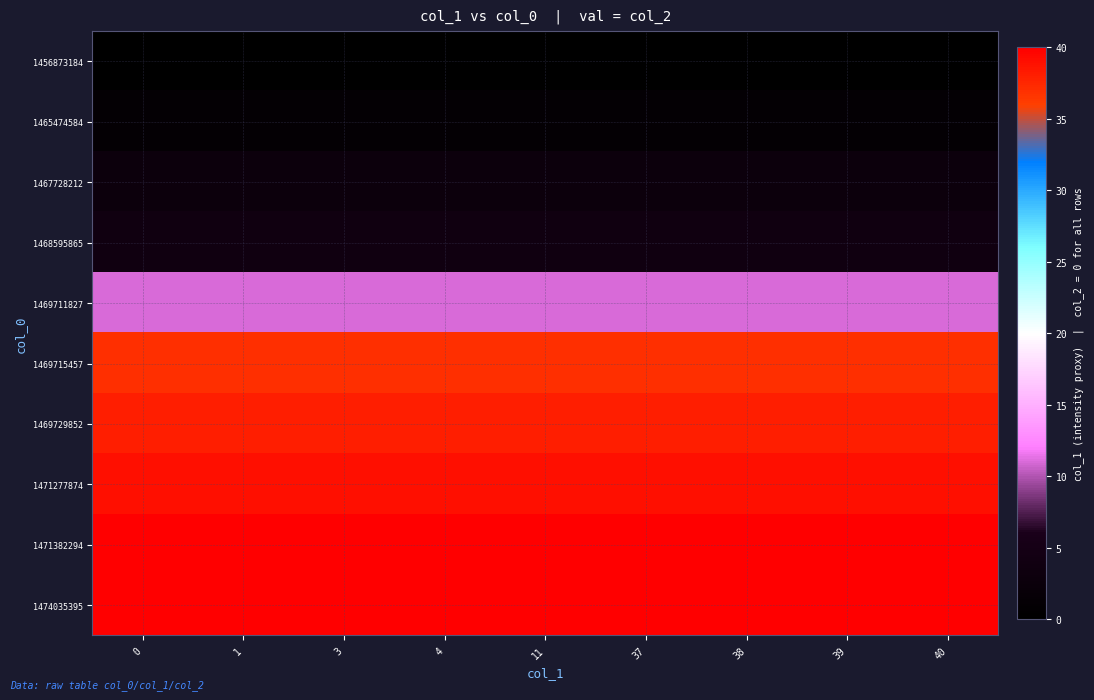

Reading right to left, transcribe all the data shown in this chart.

1456873184: 40=0	39=0	38=0	37=0	11=0	4=0	3=0	1=0	0=0
1465474584: 40=1	39=1	38=1	37=1	11=1	4=1	3=1	1=1	0=1
1467728212: 40=3	39=3	38=3	37=3	11=3	4=3	3=3	1=3	0=3
1468595865: 40=4	39=4	38=4	37=4	11=4	4=4	3=4	1=4	0=4
1469711827: 40=11	39=11	38=11	37=11	11=11	4=11	3=11	1=11	0=11
1469715457: 40=37	39=37	38=37	37=37	11=37	4=37	3=37	1=37	0=37
1469729852: 40=38	39=38	38=38	37=38	11=38	4=38	3=38	1=38	0=38
1471277874: 40=39	39=39	38=39	37=39	11=39	4=39	3=39	1=39	0=39
1471382294: 40=40	39=40	38=40	37=40	11=40	4=40	3=40	1=40	0=40
1474035395: 40=40	39=40	38=40	37=40	11=40	4=40	3=40	1=40	0=40